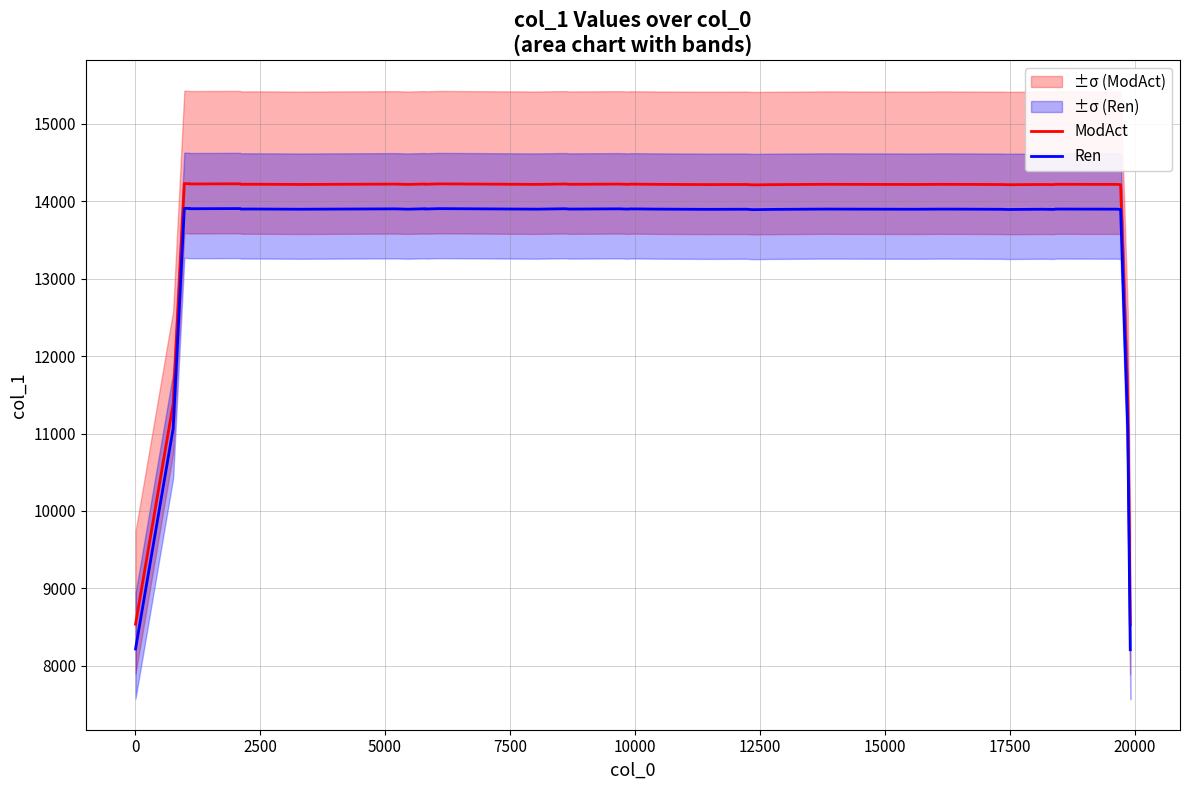

What is the sum of all ModAct values?

551755.0